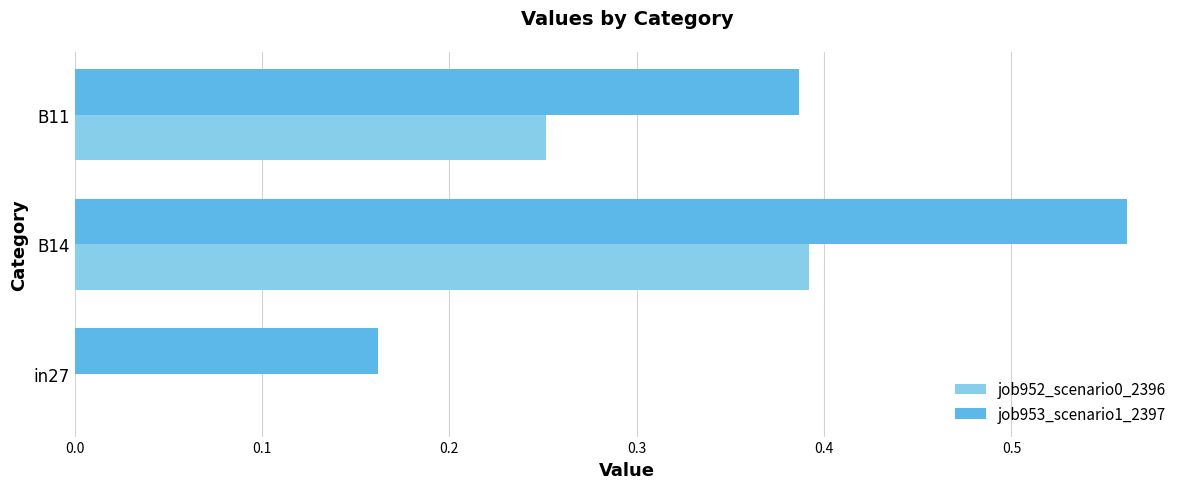

Which series has the largest total across all categories?

job953_scenario1_2397